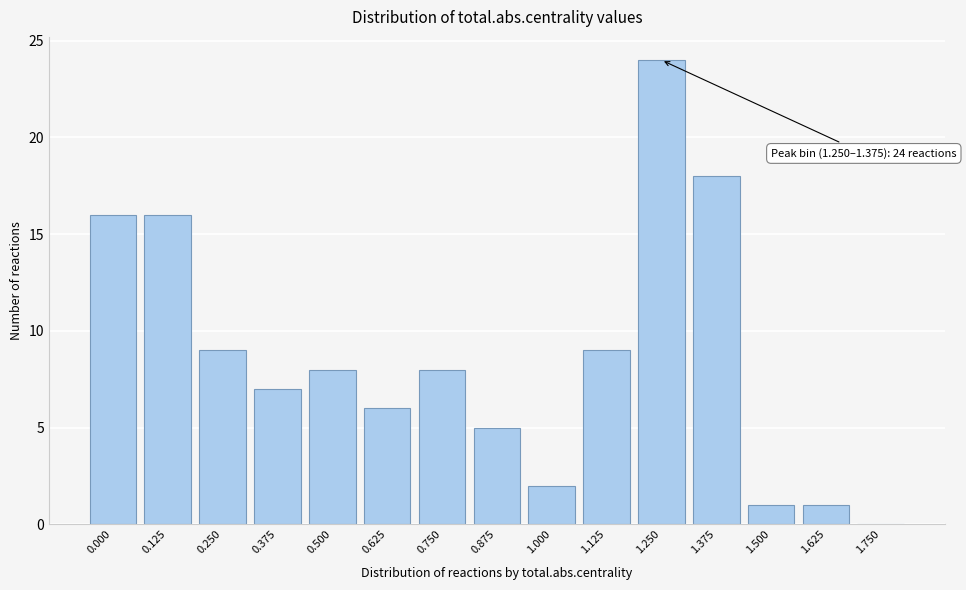

Reading left to right, what are all the values shown in this chart?

0.000=16	0.125=16	0.250=9	0.375=7	0.500=8	0.625=6	0.750=8	0.875=5	1.000=2	1.125=9	1.250=24	1.375=18	1.500=1	1.625=1	1.750=0